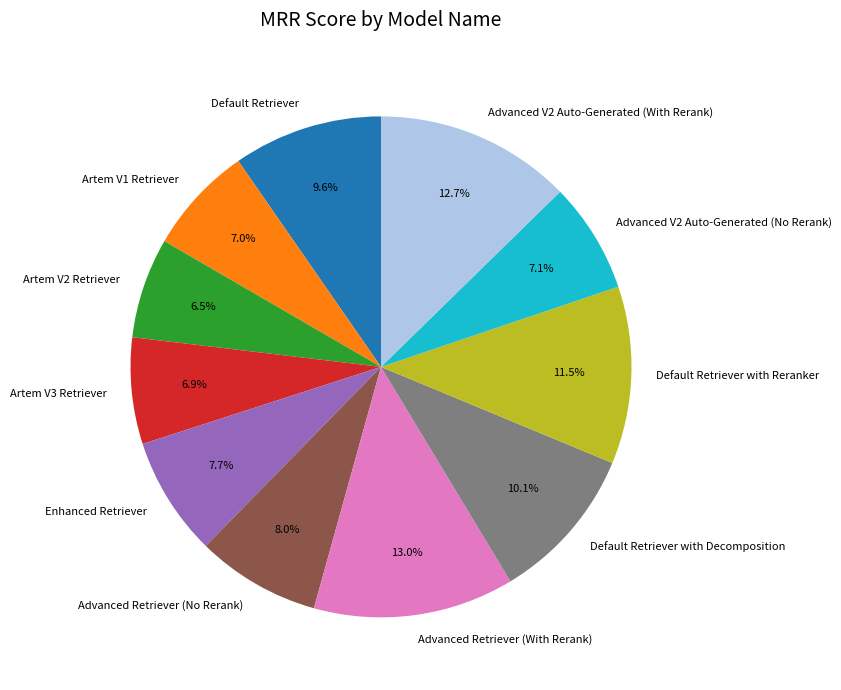

To the nearest percent, what is the difference between the Artem V1 Retriever and Default Retriever with Decomposition slice percentages?

3%